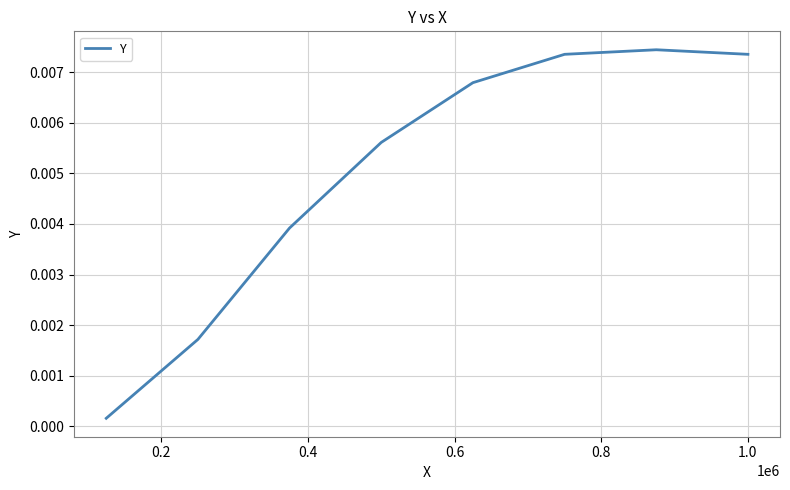

Does the chart have visible grid lines?

Yes